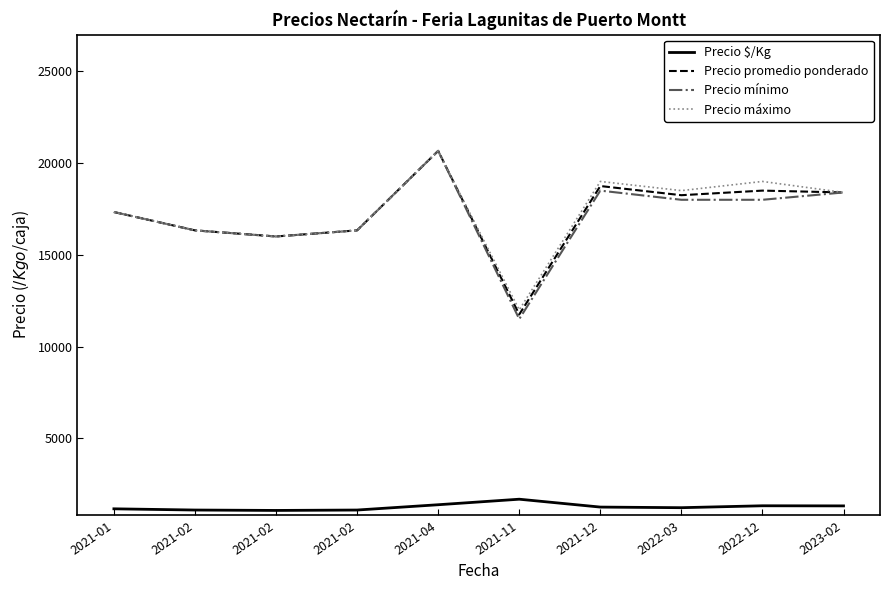

Reading left to right, extract all data points from this chart.

Precio $/Kg: 1155.3	1089.0	1067.0	1089.0	1377.7	1679.0	1250.0	1216.5	1321.0	1314.6
Precio promedio ponderado: 17333.3	16333.3	16000.0	16333.3	20666.7	11750.0	18750.0	18250.0	18500.0	18400.0
Precio mínimo: 17333.3	16333.3	16000.0	16333.3	20666.7	11500.0	18500.0	18000.0	18000.0	18400.0
Precio máximo: 17333.3	16333.3	16000.0	16333.3	20666.7	12000.0	19000.0	18500.0	19000.0	18400.0